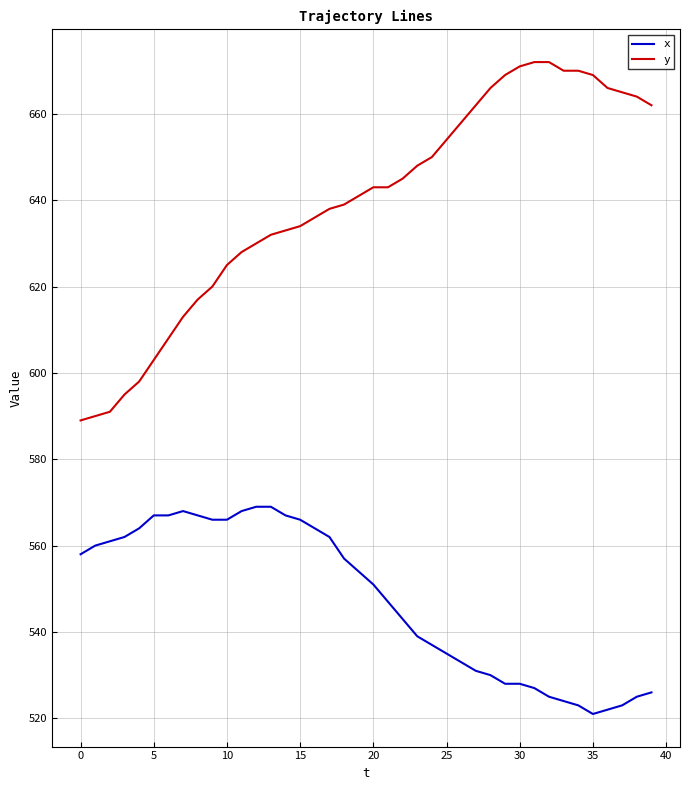

What is the maximum value shown in the chart?

672